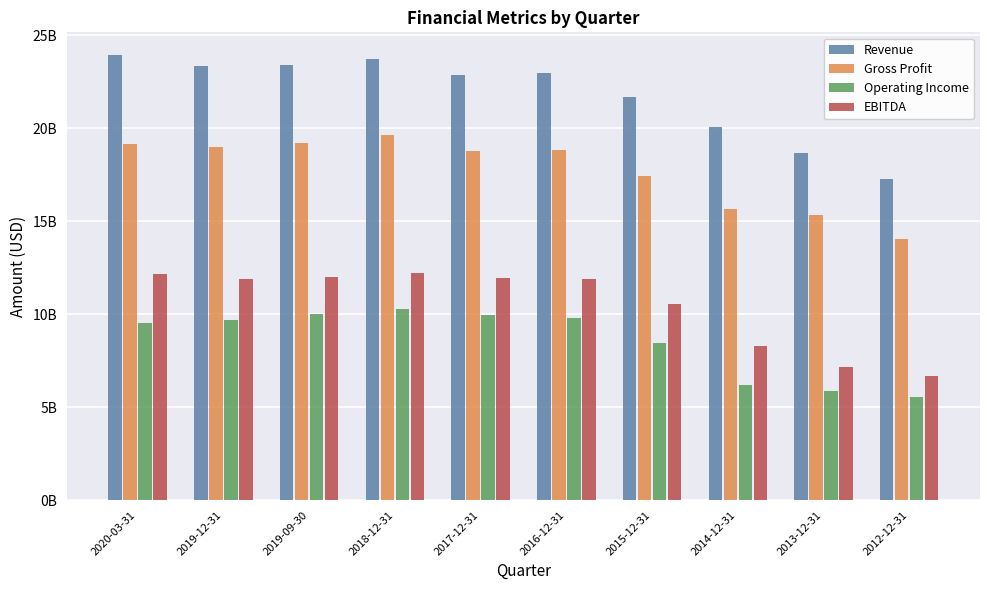

Reading right to left, transcribe all the data shown in this chart.

Revenue: 2012-12-31=17265000000	2013-12-31=18676000000	2014-12-31=20063000000	2015-12-31=21662000000	2016-12-31=22991000000	2017-12-31=22849000000	2018-12-31=23747000000	2019-09-30=23395000000	2019-12-31=23362000000	2020-03-31=23966000000
Gross Profit: 2012-12-31=14066000000	2013-12-31=15330000000	2014-12-31=15641000000	2015-12-31=17435000000	2016-12-31=18829000000	2017-12-31=18780000000	2018-12-31=19646000000	2019-09-30=19196000000	2019-12-31=19006000000	2020-03-31=19152000000
Operating Income: 2012-12-31=5577000000	2013-12-31=5867000000	2014-12-31=6191000000	2015-12-31=8470000000	2016-12-31=9794000000	2017-12-31=9973000000	2018-12-31=10263000000	2019-09-30=10008000000	2019-12-31=9674000000	2020-03-31=9557000000
EBITDA: 2012-12-31=6665000000	2013-12-31=7153000000	2014-12-31=8283000000	2015-12-31=10578000000	2016-12-31=11899000000	2017-12-31=11928000000	2018-12-31=12209000000	2019-09-30=12002000000	2019-12-31=11880000000	2020-03-31=12165000000